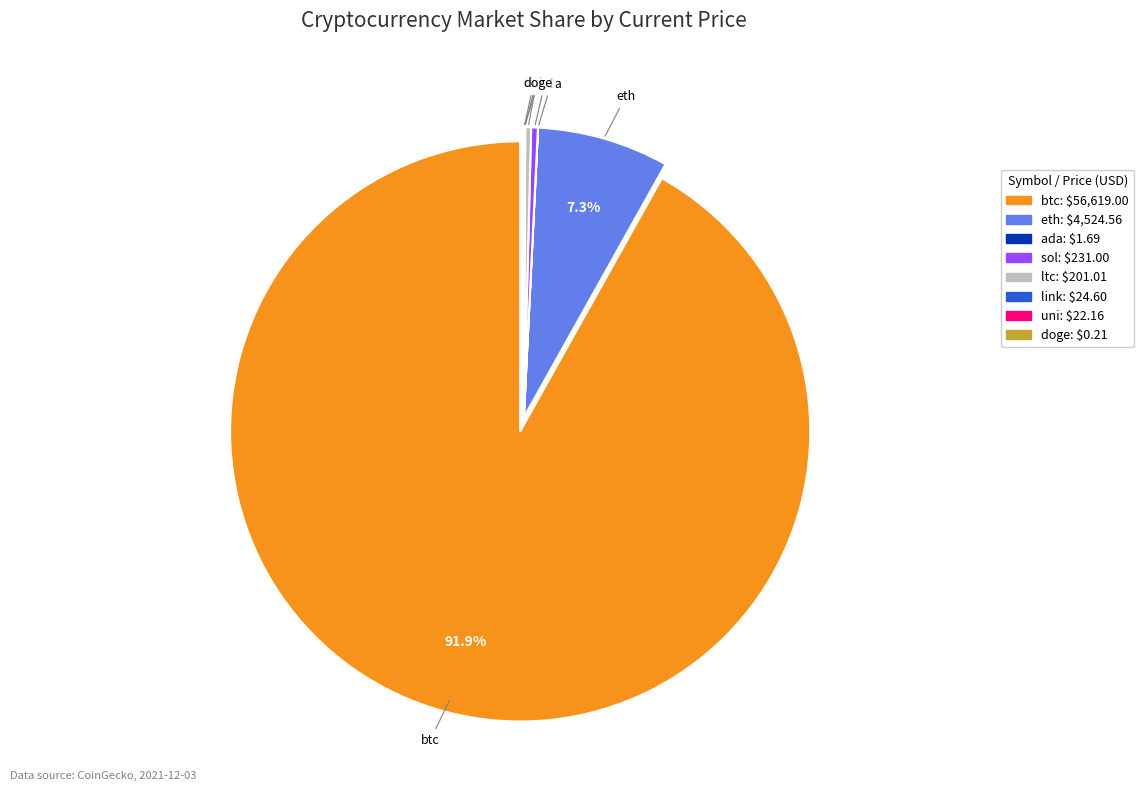

Which category accounts for the majority?

btc